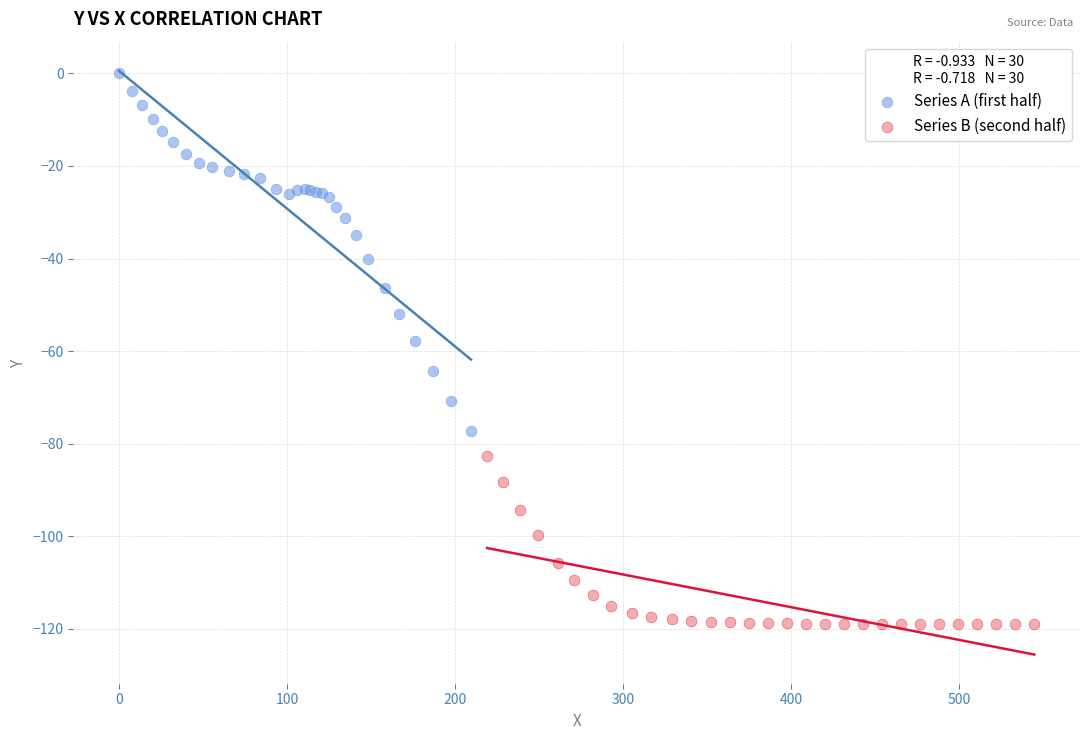

What are all the series names shown in the legend?

Series A (first half), Series B (second half)